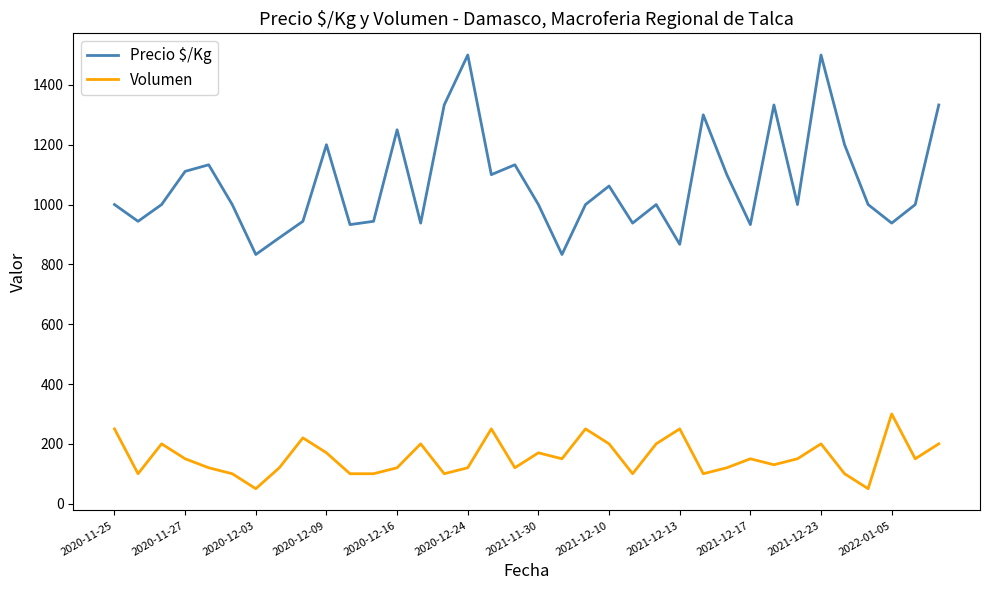

List the series in order of their peak value, lowest first.

Volumen, Precio $/Kg